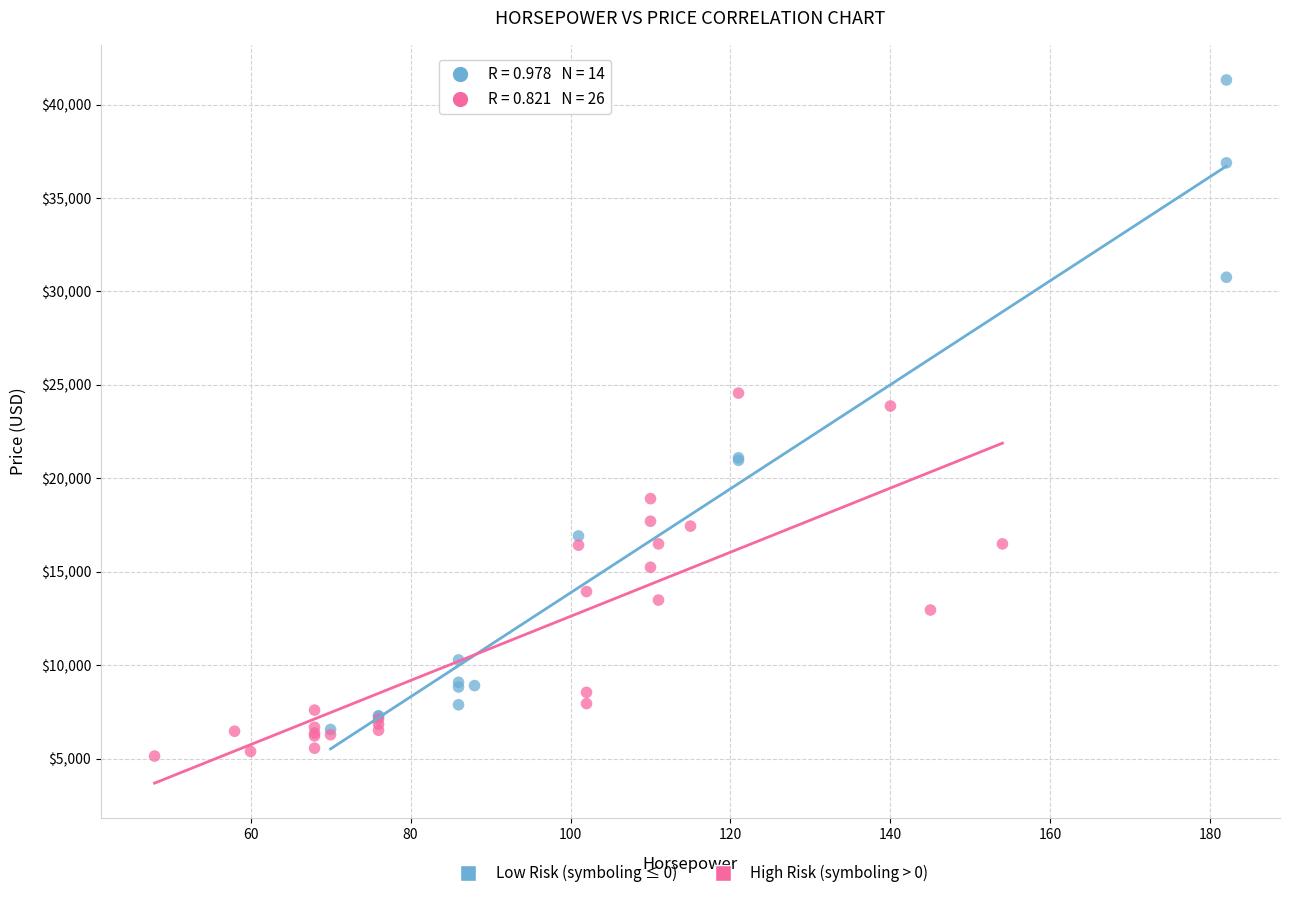

What are all the series names shown in the legend?

Low Risk (symboling ≤ 0), High Risk (symboling > 0)